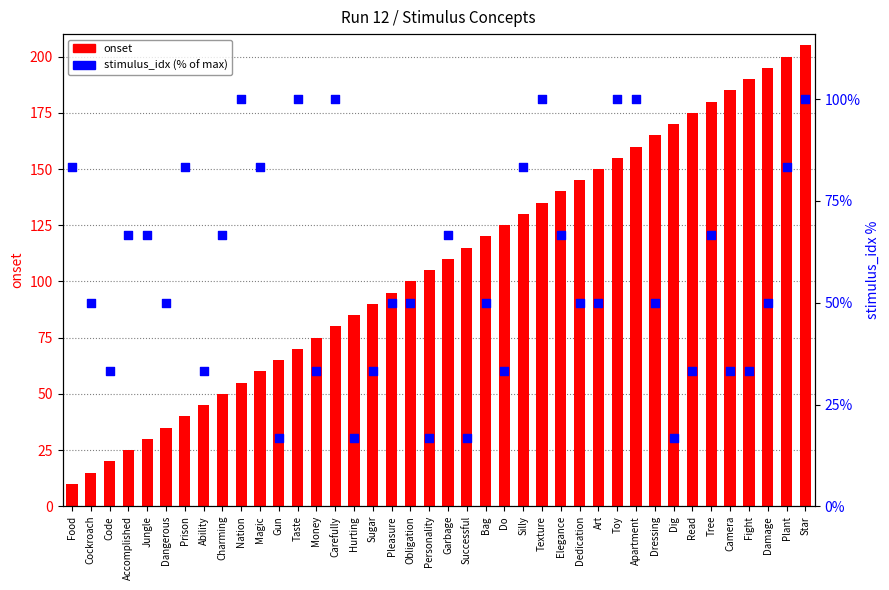

Which series contains the lowest Y value?

onset